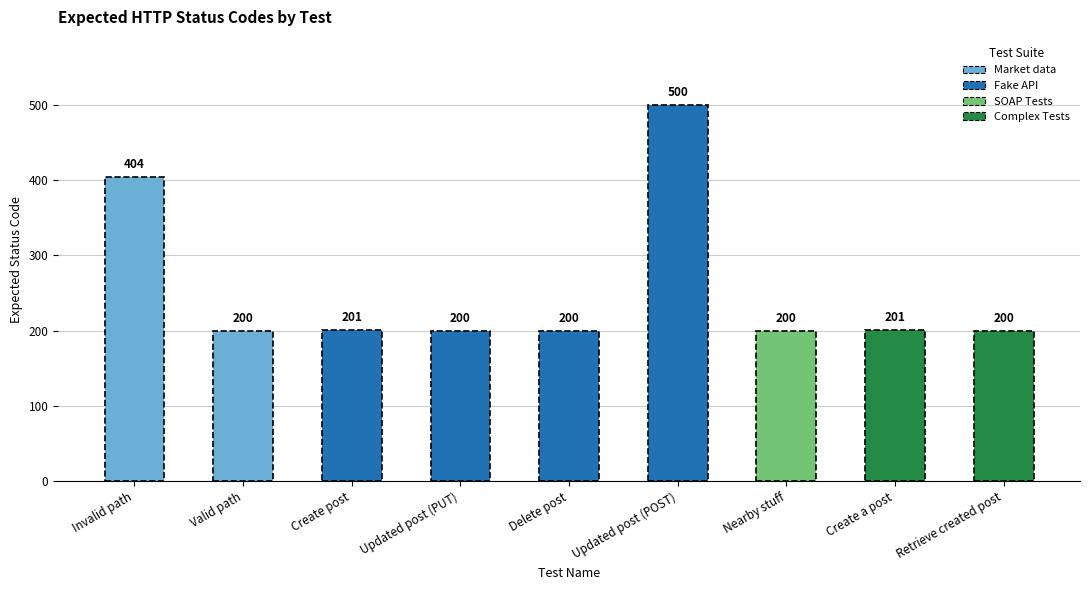

At which category does the chart reach its peak across all series?

Updated post (POST)